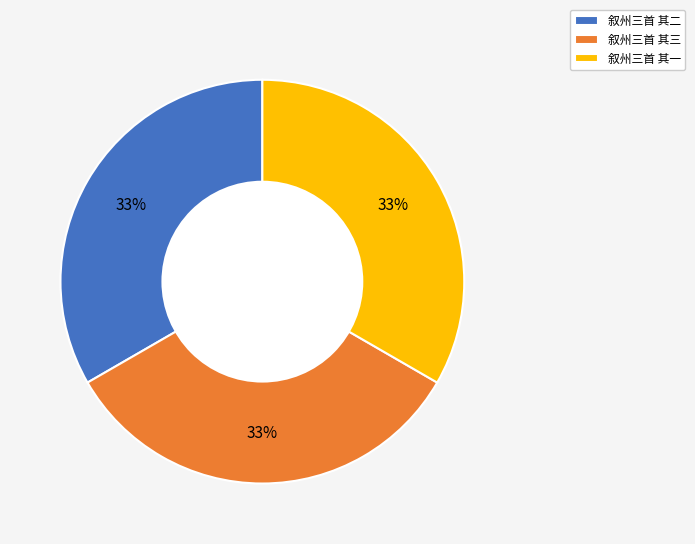

To the nearest percent, what portion does 叙州三首 其二 represent?

33%